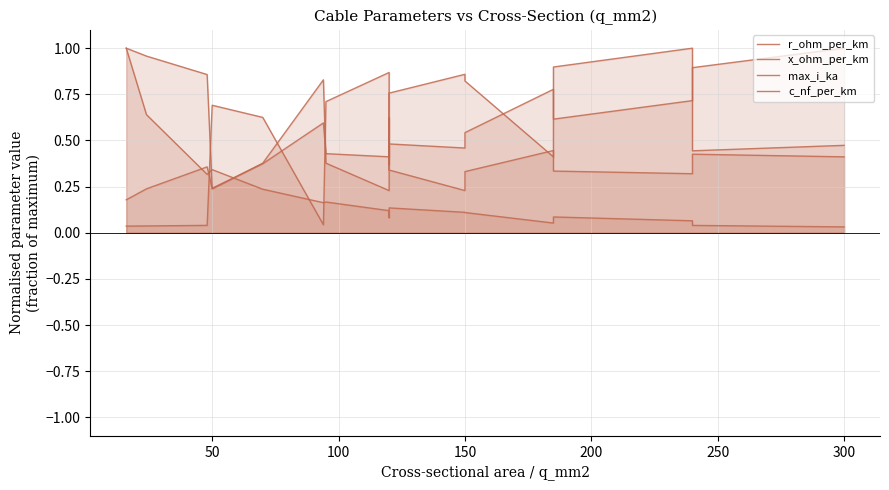

Between 100 and 50, which is larger?

50